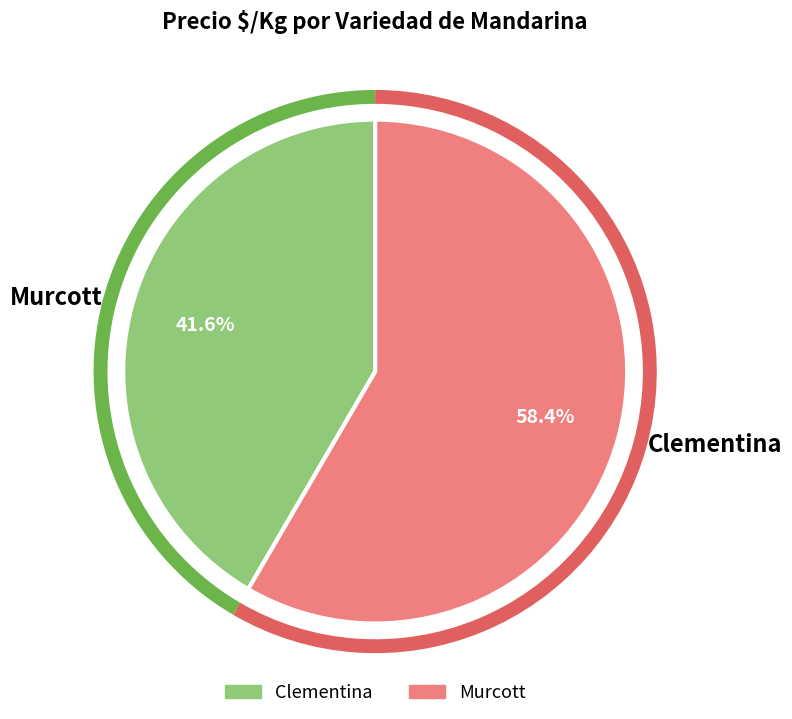

What is the total percentage of Clementina and Murcott?

100.0%